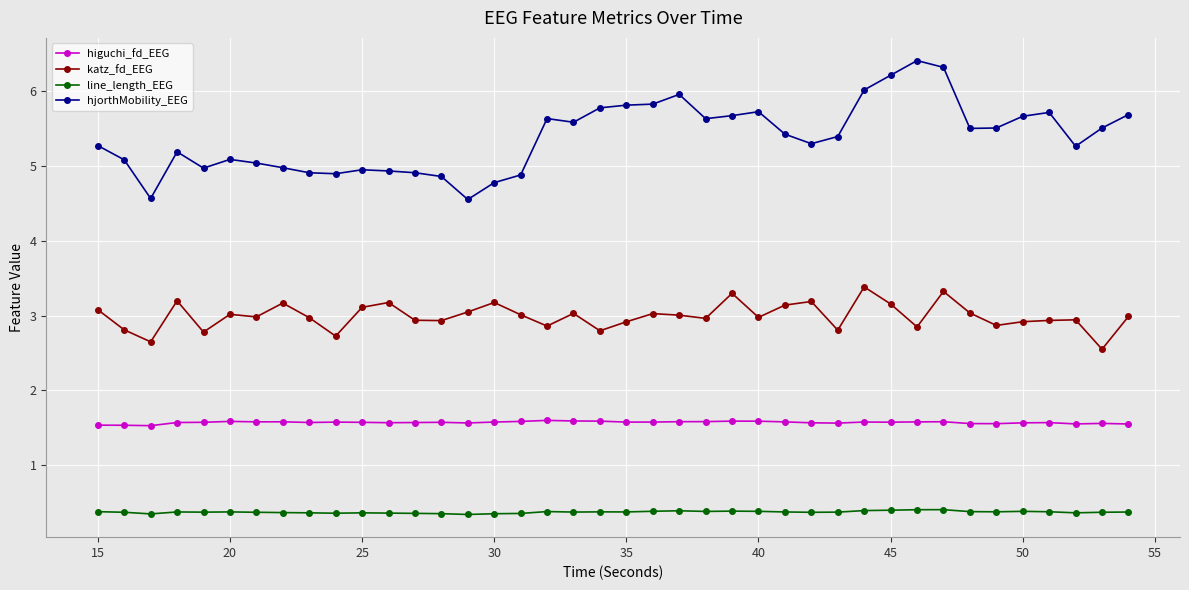

True or false: line_length_EEG and higuchi_fd_EEG cross at least once.

False